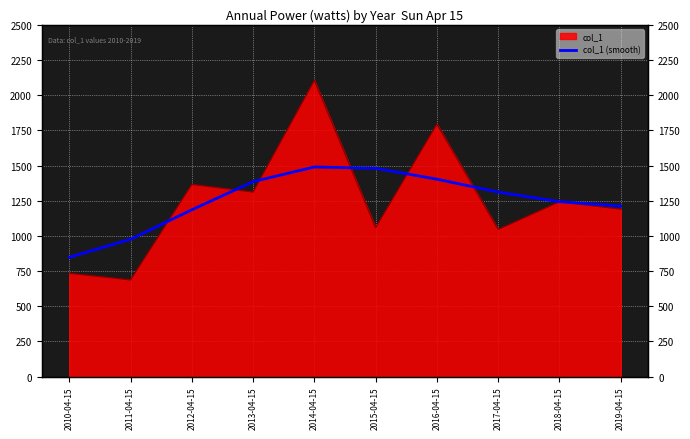

Is it true that the value at 2014-04-15 is 2576.4?

False